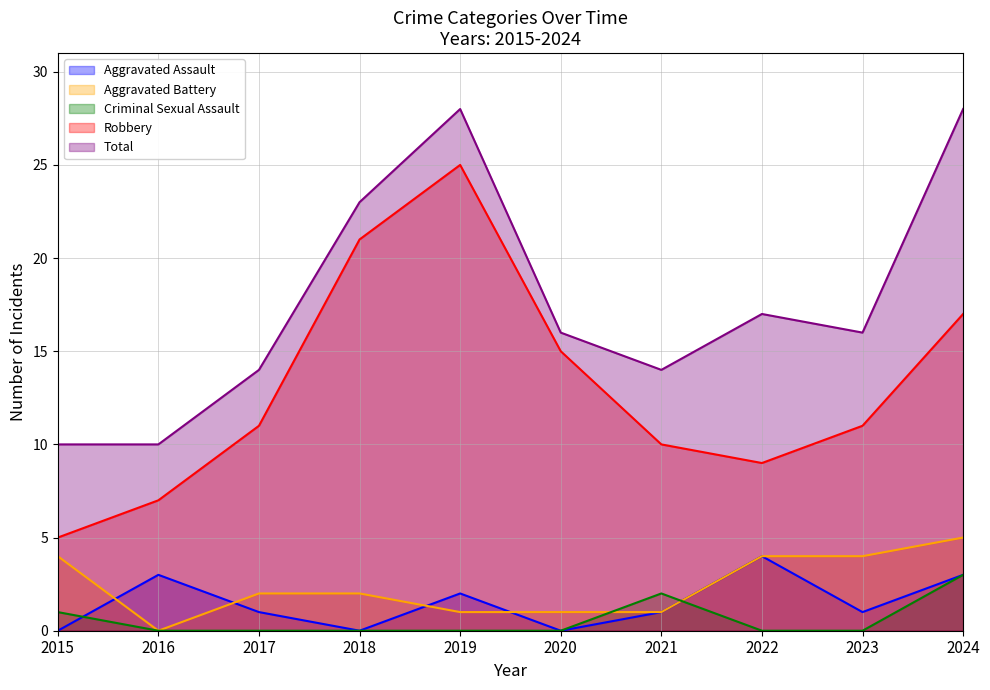

Where do Aggravated Battery and Criminal Sexual Assault first cross each other?

2020 and 2021